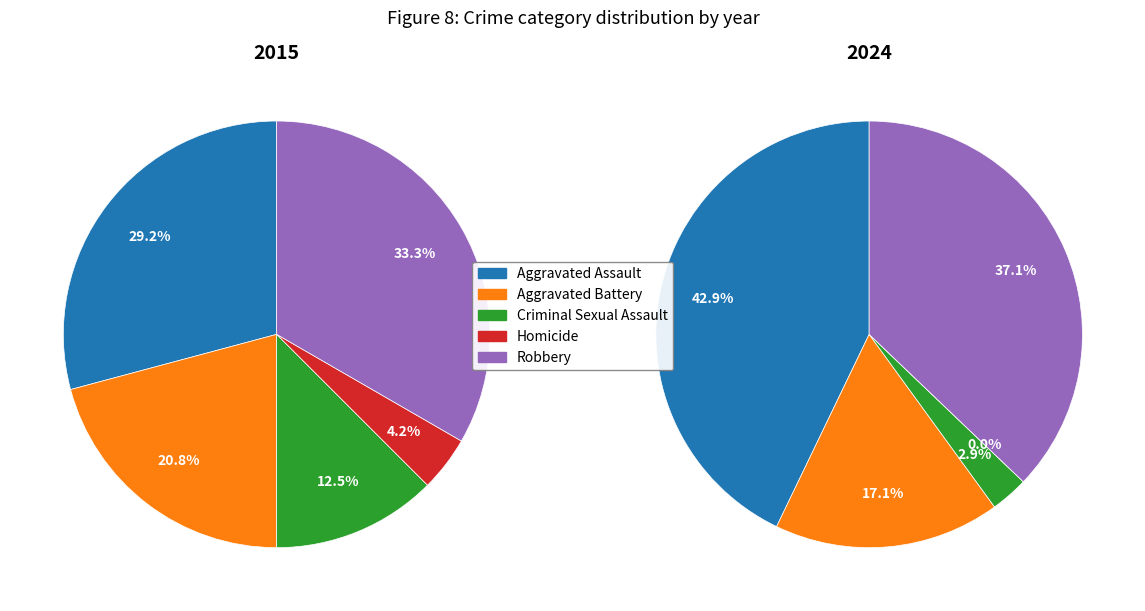

Count the number of slices in the pie.

10